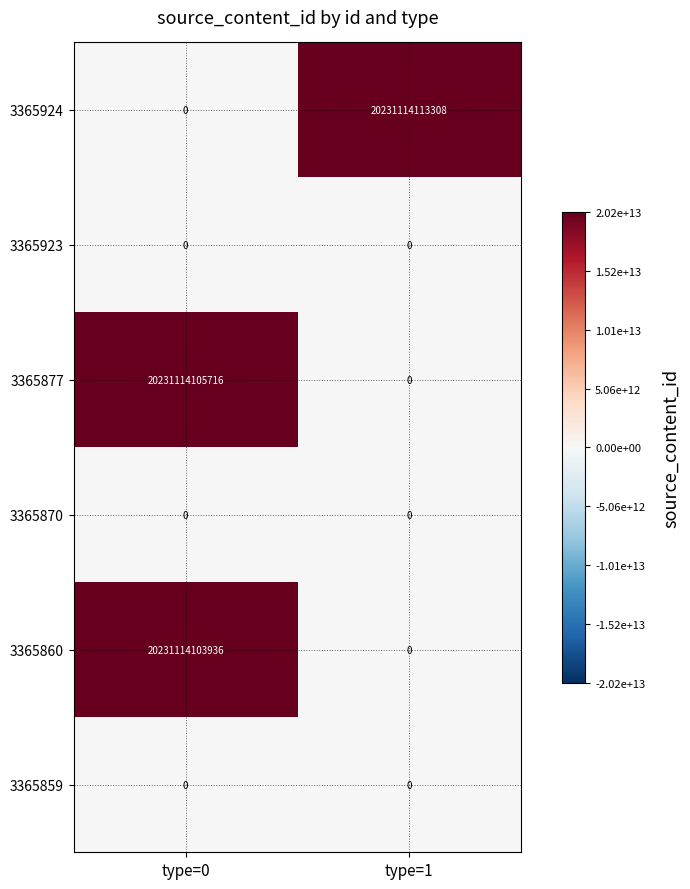

Count the number of data series in this chart.

6